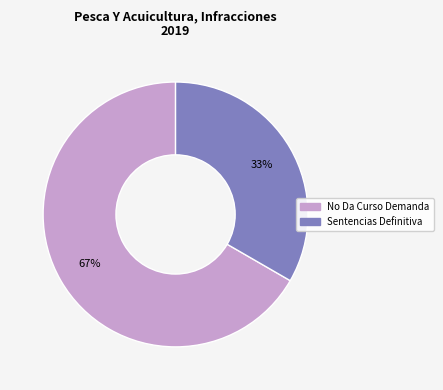

Between Sentencias Definitiva and No Da Curso Demanda, which is larger?

No Da Curso Demanda